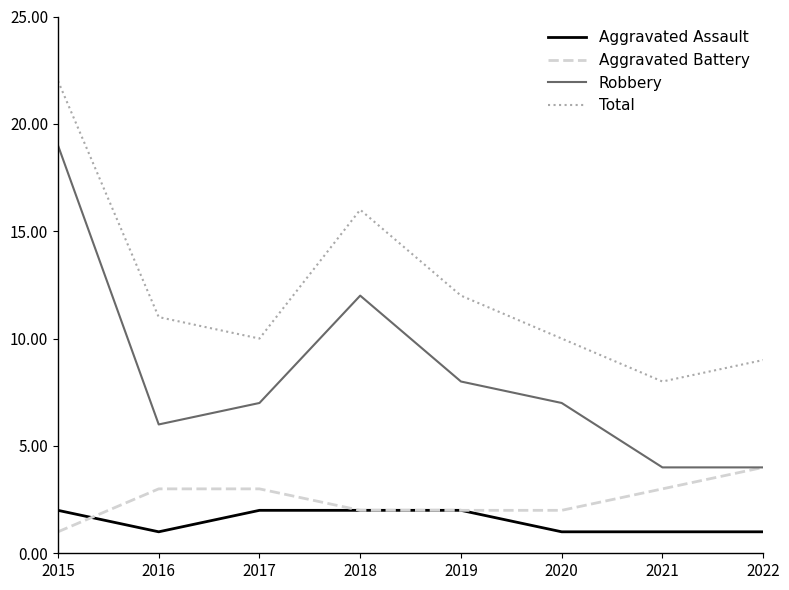

Between which two adjacent categories do Aggravated Assault and Aggravated Battery first intersect?

2015 and 2016